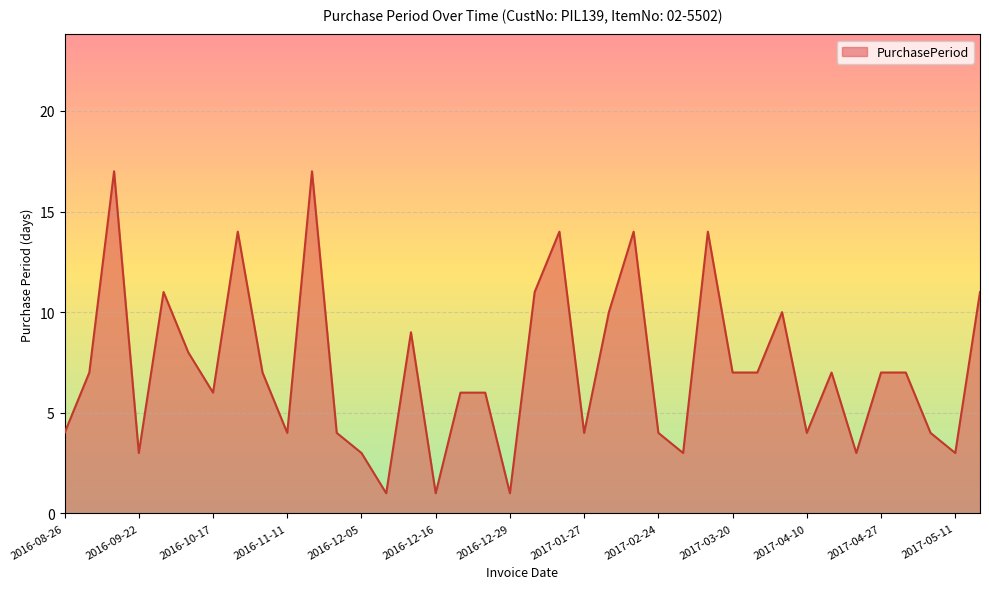

What is the minimum value shown in the chart?

1